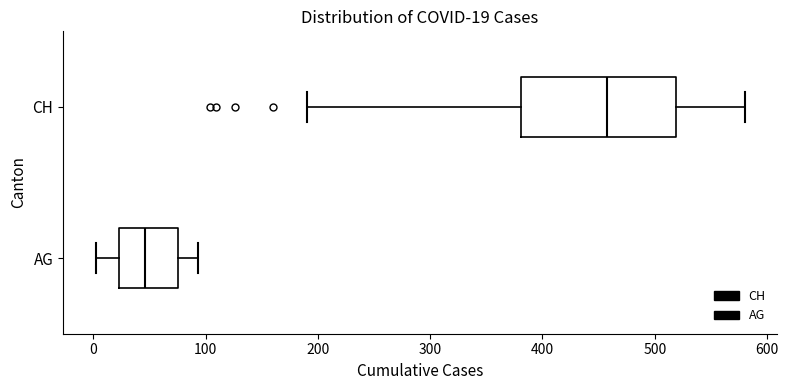

Which box is the widest, from its left edge to its right edge?

CH